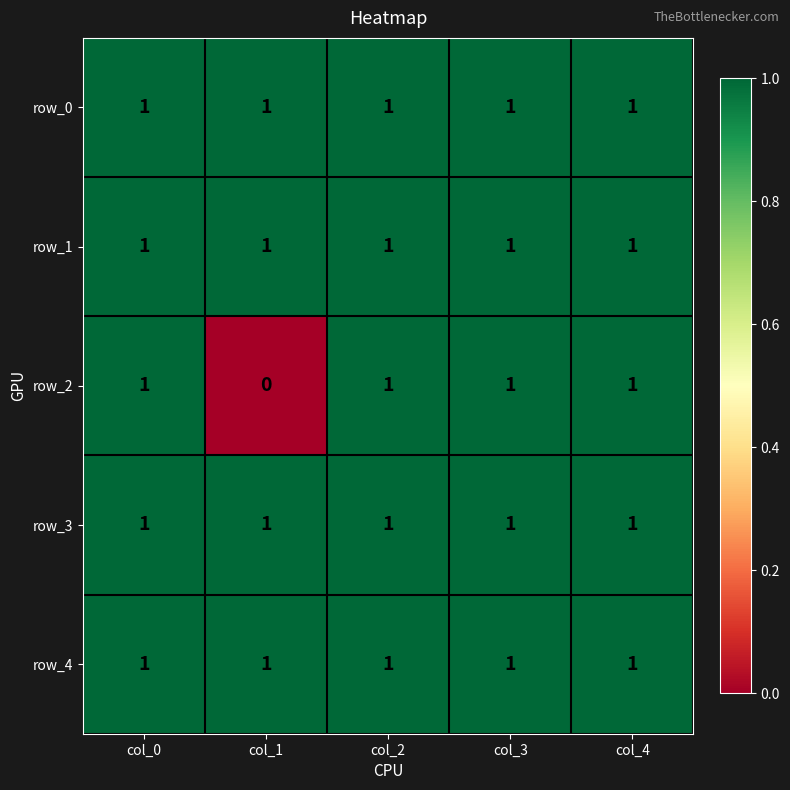

Is it true that row_1 equals 1 at col_0?

True